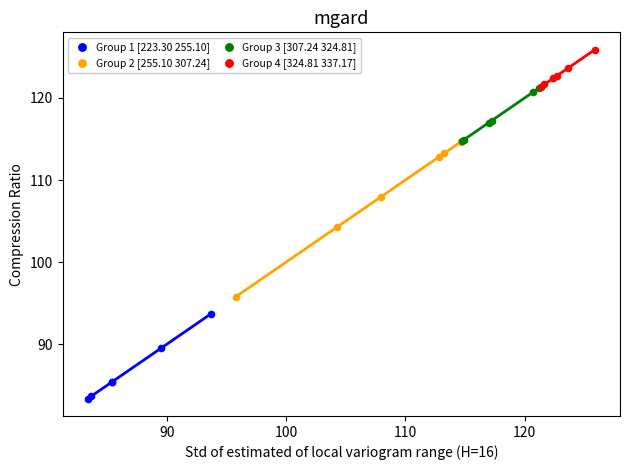

Which series contains the lowest Y value?

Group 1 [223.30 255.10]